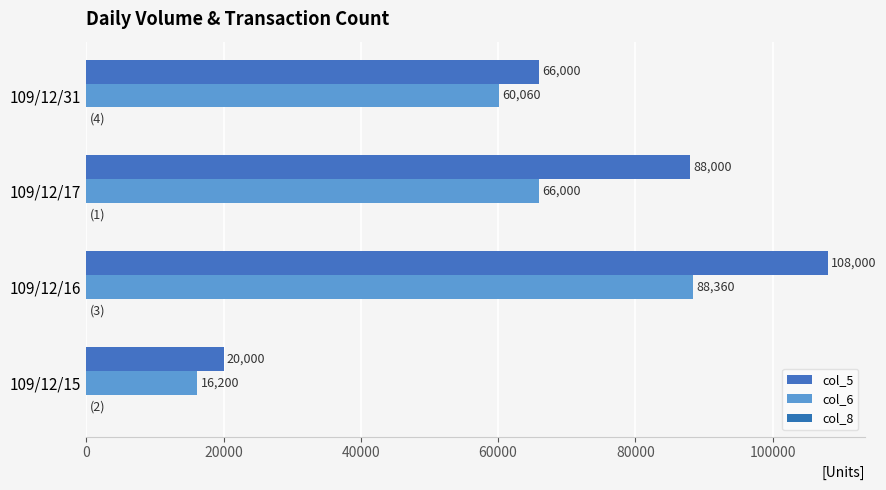

Which series has the largest range (max minus min)?

col_5